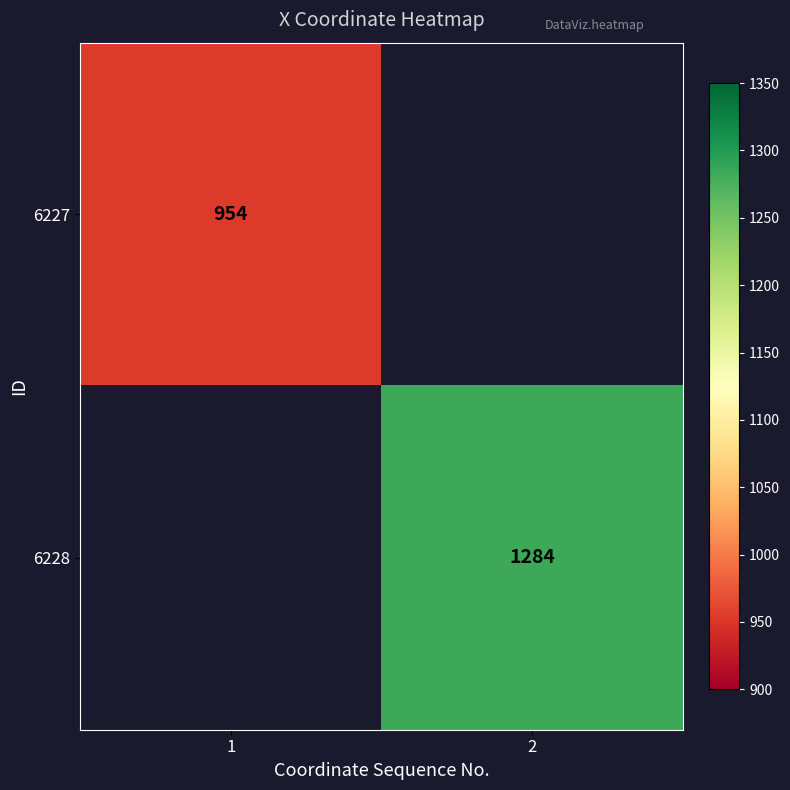

The value of 6227 at 1 is 598.1. True or false?

False